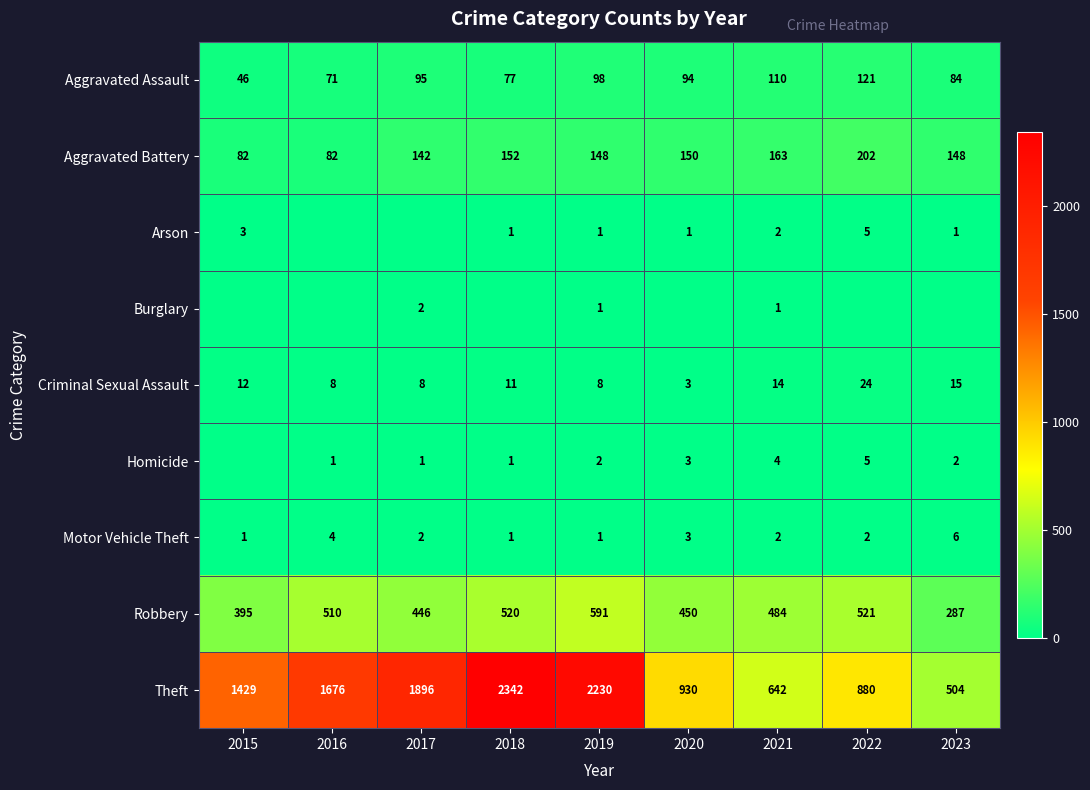

Which category has the lowest value across all series?

2016